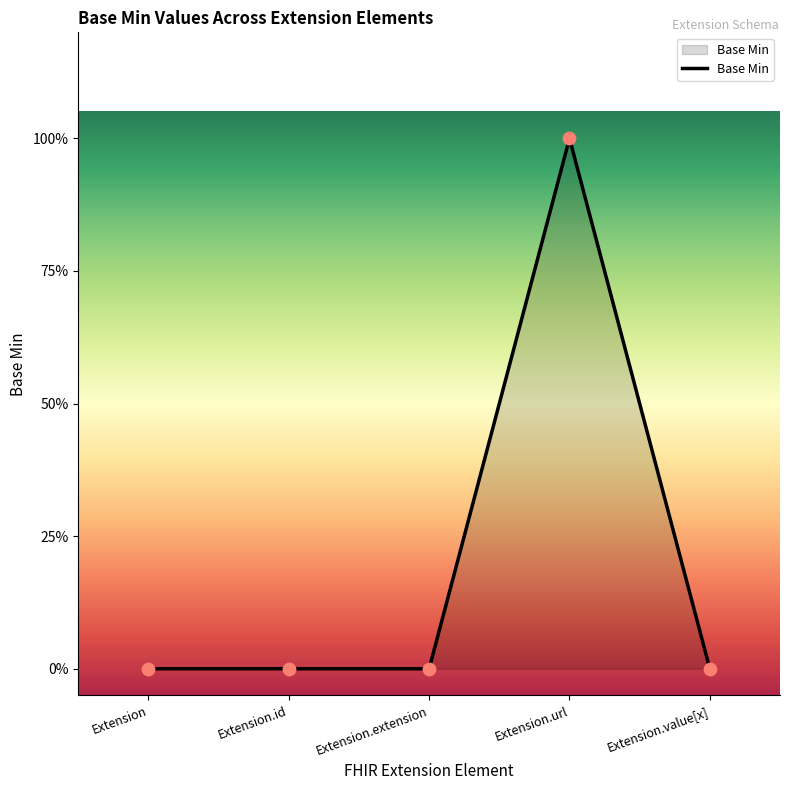

Which has a higher value, Extension.url or Extension.id?

Extension.url